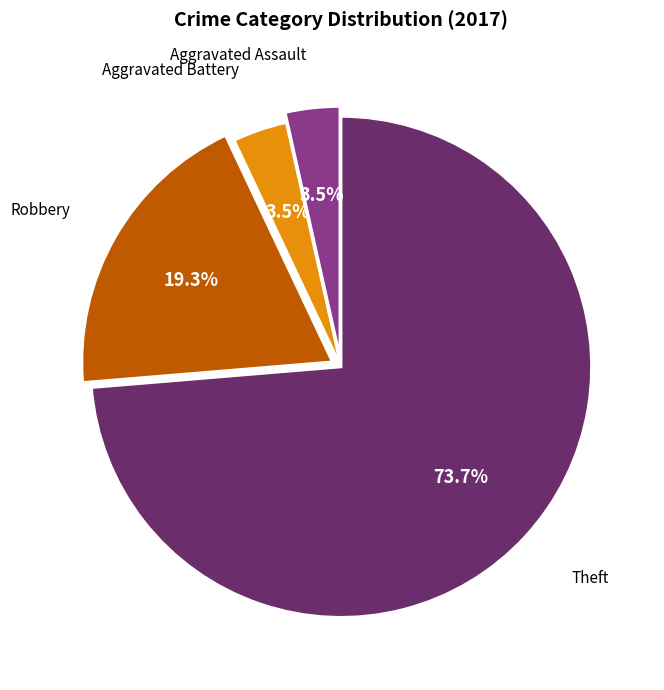

Is there any slice that represents more than half of the pie?

Yes